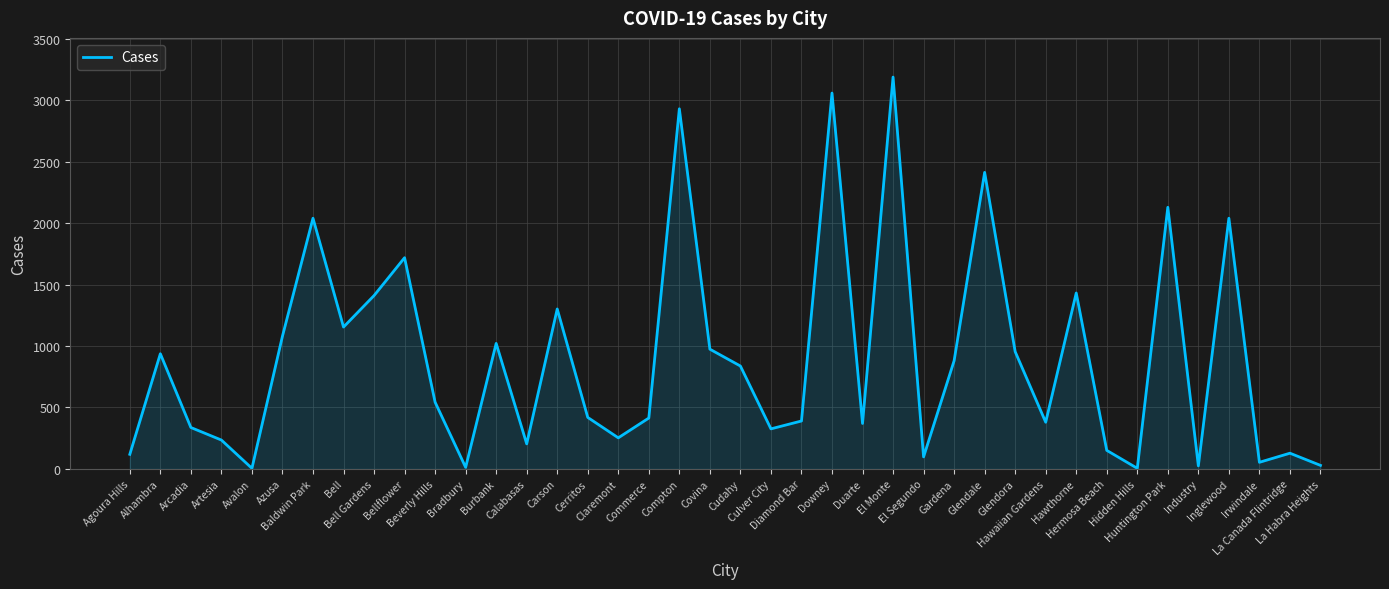

What is the difference between the maximum and minimum values?

3182